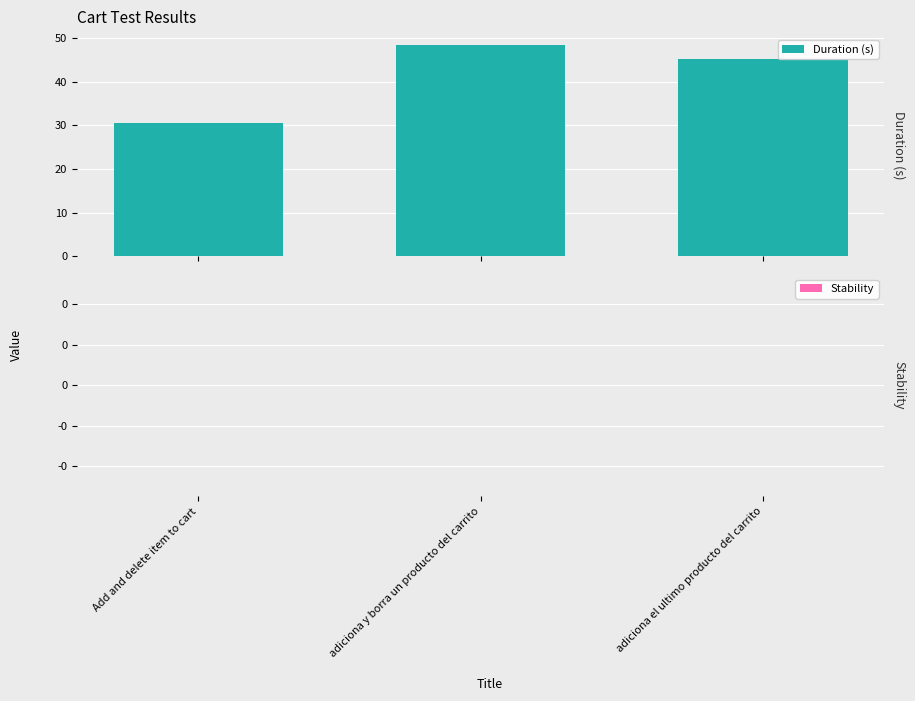

How many bars are there in total?

3